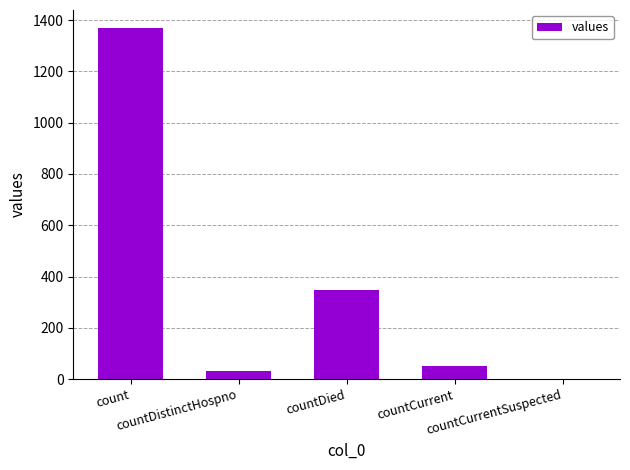

Reading right to left, what are all the values shown in this chart?

countCurrentSuspected=0	countCurrent=52	countDied=349	countDistinctHospno=33	count=1371